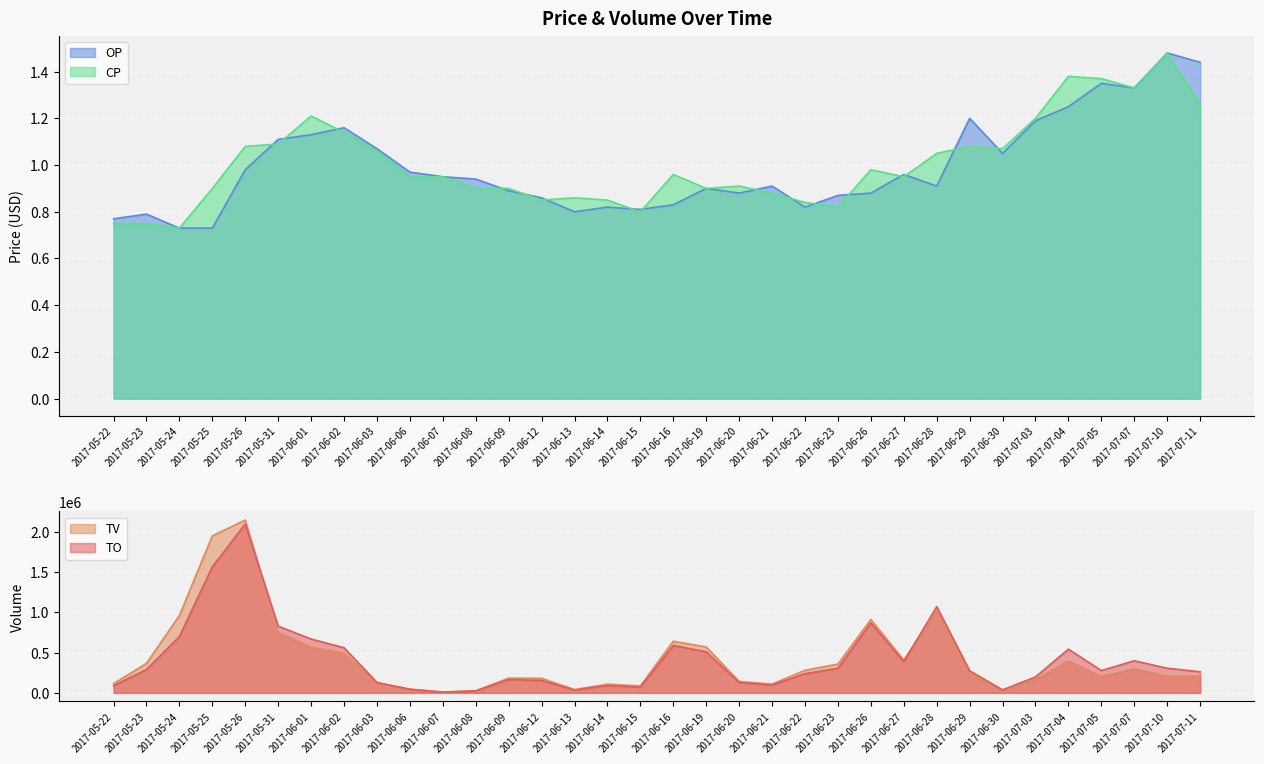

Reading left to right, transcribe all the data shown in this chart.

TO: 88450.0	289410.0	699150.0	1567810.0	2100250.0	829300.0	669660.0	561290.0	129460.0	44410.0	9500.0	23740.0	164790.0	154980.0	34060.0	90620.0	69710.0	589640.0	510030.0	126960.0	97240.0	237770.0	305330.0	870540.0	387580.0	1072540.0	274530.0	36950.0	198600.0	543500.0	277480.0	399000.0	306360.0	262080.0
TV: 115000.0	367000.0	963000.0	1953000.0	2150000.0	752000.0	567000.0	492000.0	122000.0	46000.0	10000.0	26000.0	183000.0	181000.0	41000.0	108000.0	87000.0	642000.0	571000.0	142000.0	109000.0	281000.0	358000.0	913000.0	407000.0	1024000.0	238000.0	35000.0	165000.0	399000.0	204000.0	300000.0	207000.0	207000.0
OP: 0.8	0.8	0.7	0.7	1.0	1.1	1.1	1.2	1.1	1.0	0.9	0.9	0.9	0.9	0.8	0.8	0.8	0.8	0.9	0.9	0.9	0.8	0.9	0.9	1.0	0.9	1.2	1.1	1.2	1.2	1.4	1.3	1.5	1.4
CP: 0.8	0.8	0.7	0.9	1.1	1.1	1.2	1.1	1.1	0.9	0.9	0.9	0.9	0.8	0.9	0.8	0.8	1.0	0.9	0.9	0.9	0.8	0.8	1.0	0.9	1.1	1.1	1.1	1.2	1.4	1.4	1.3	1.5	1.3